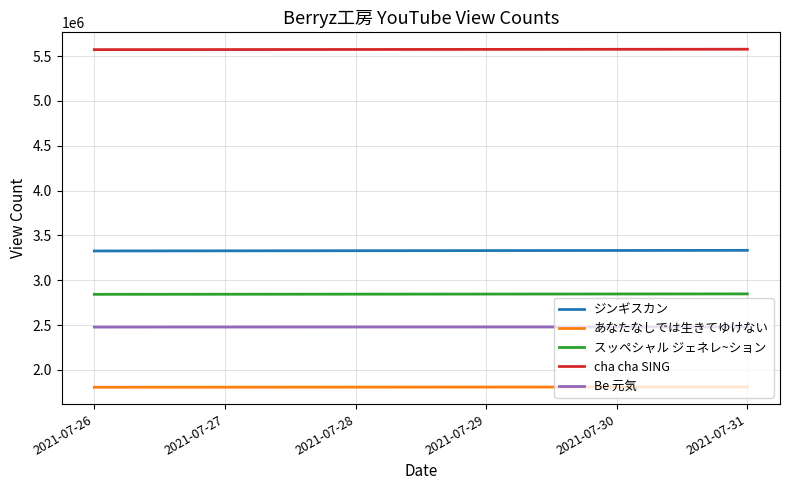

True or false: Be 元気 and スッペシャル ジェネレ~ション intersect in this chart.

False